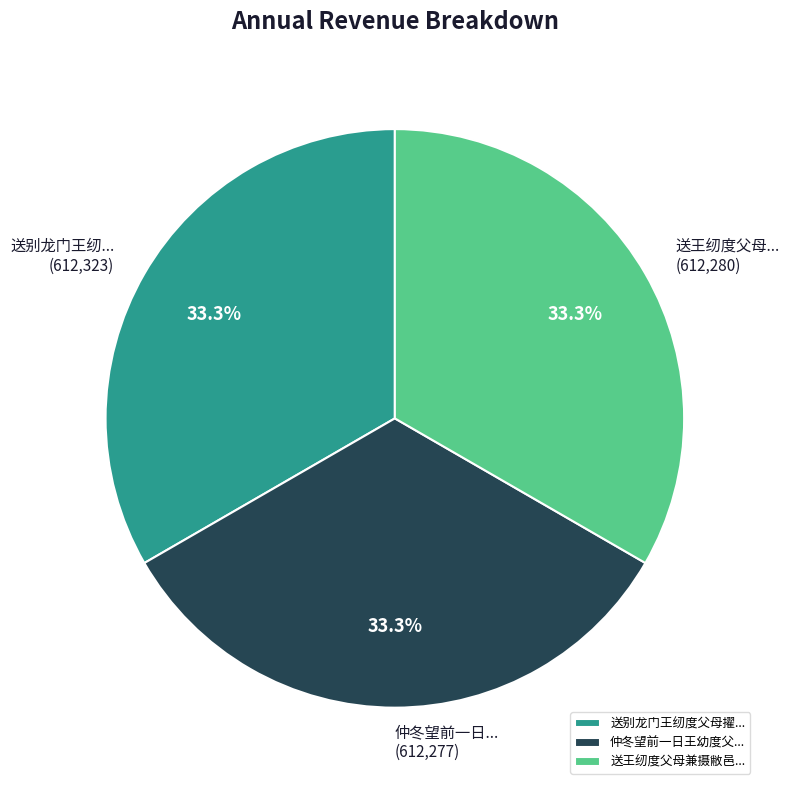

What is the total percentage of 送王纫度父母兼摄敝邑... and 仲冬望前一日王幼度父...?

66.7%